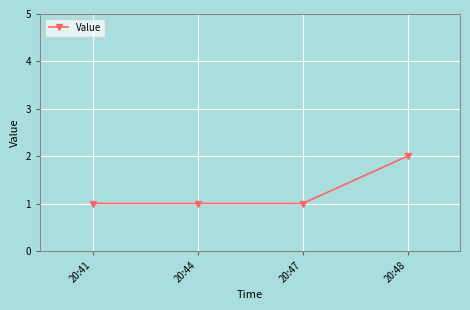

What is the ratio of the value at 20:44 to the value at 20:47?

1.0